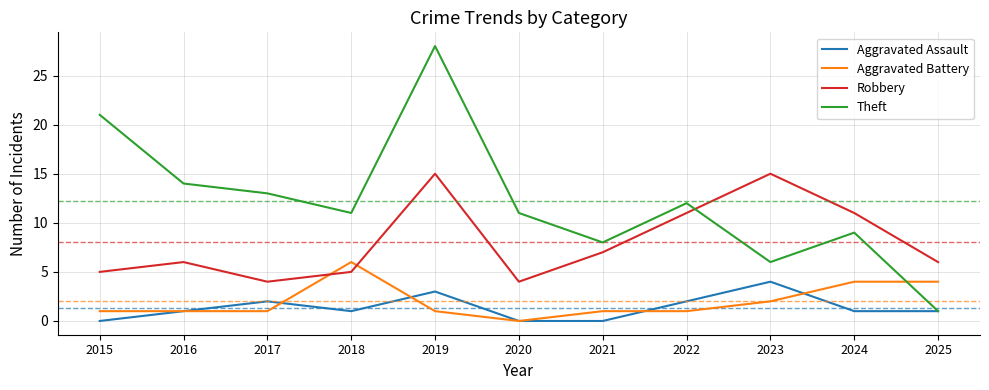

True or false: Theft has more than 1 points higher than both neighbors.

True